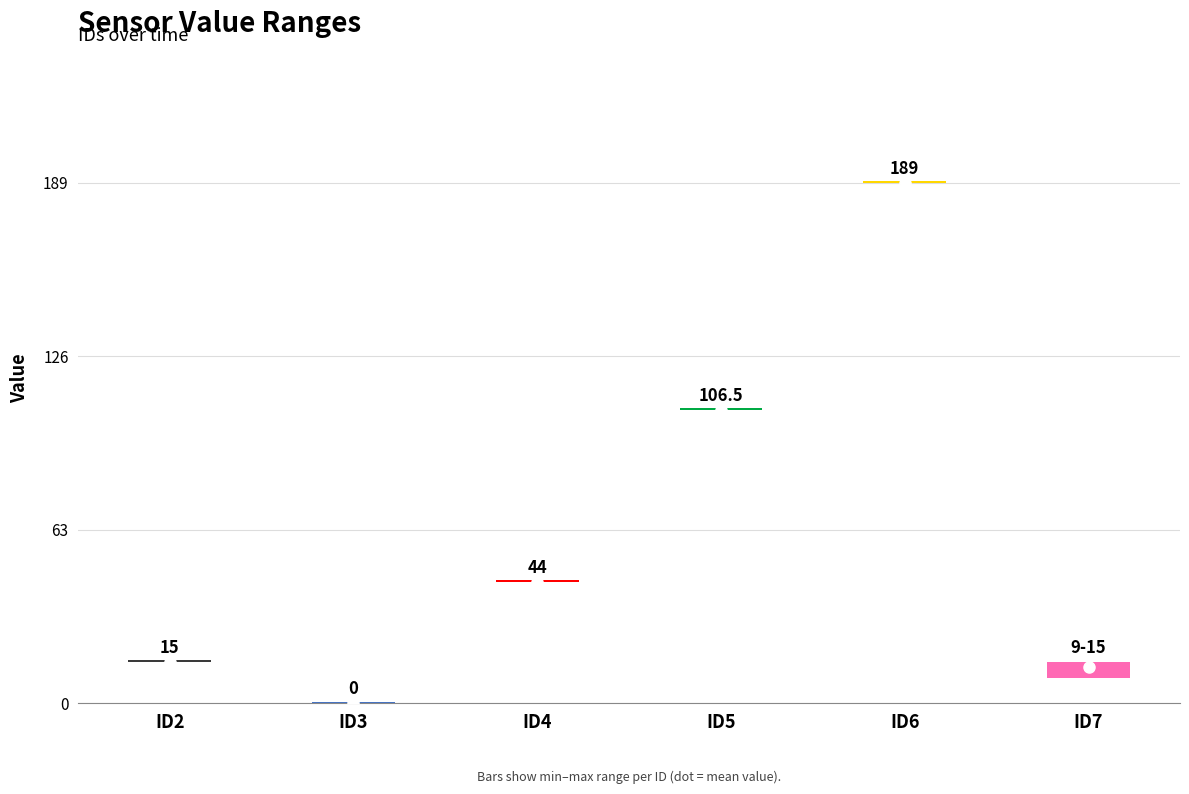

Is it true that min_value equals 0.0 at ID3?

True